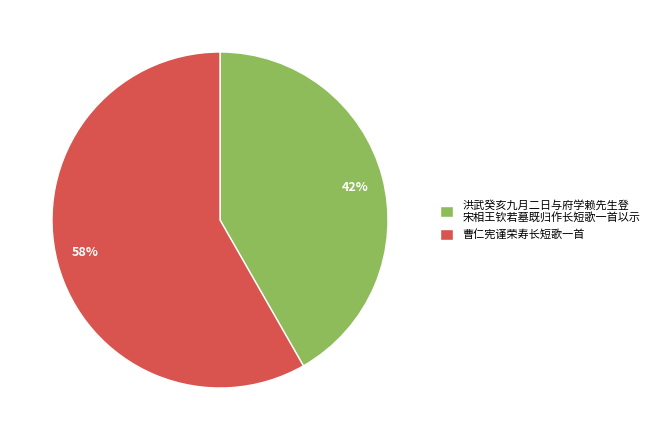

What is the largest slice in the pie chart?

曹仁宪谨荣寿长短歌一首